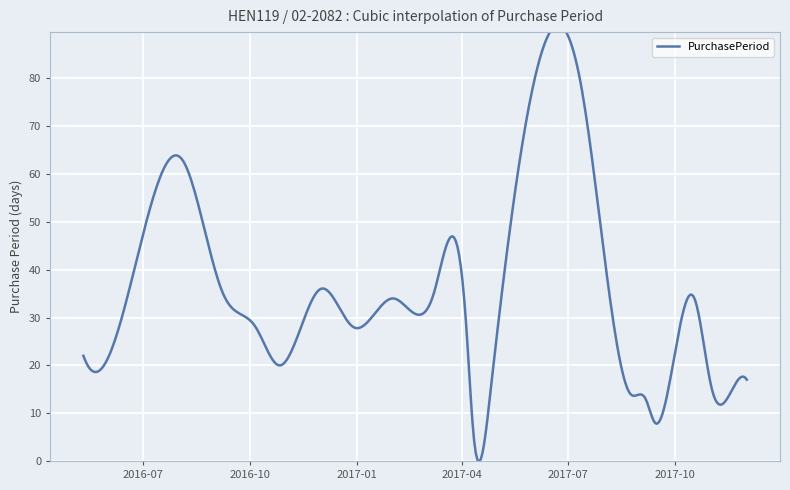

At which label is the value closest to 42?

2016-12-01